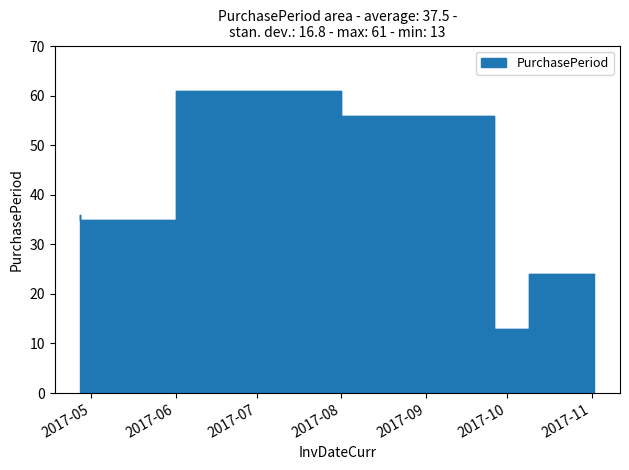

Reading right to left, what are all the values shown in this chart?

24	13	56	61	35	36